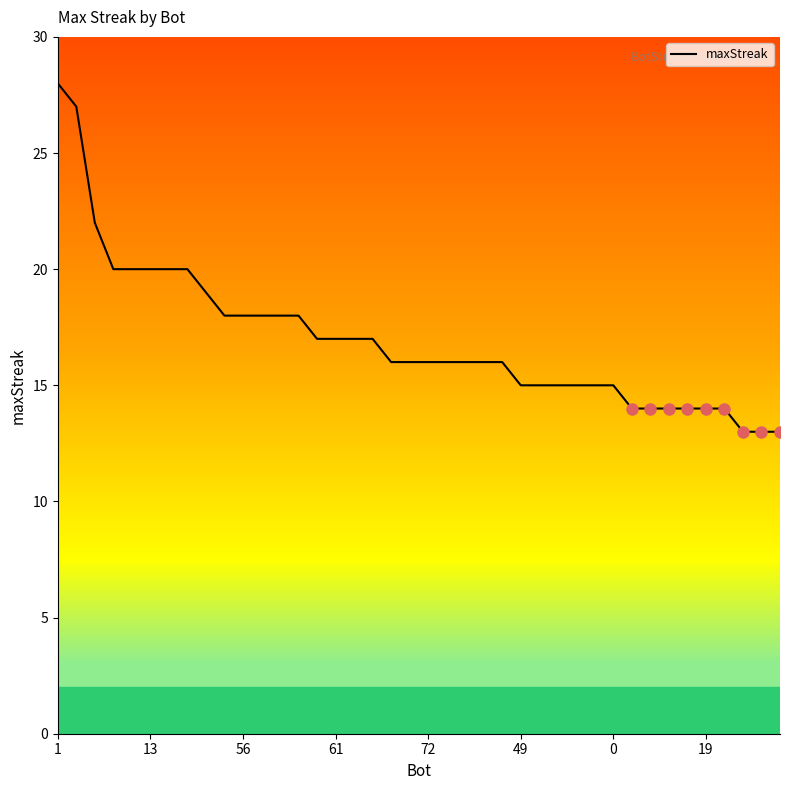

What is the maximum value shown in the chart?

28